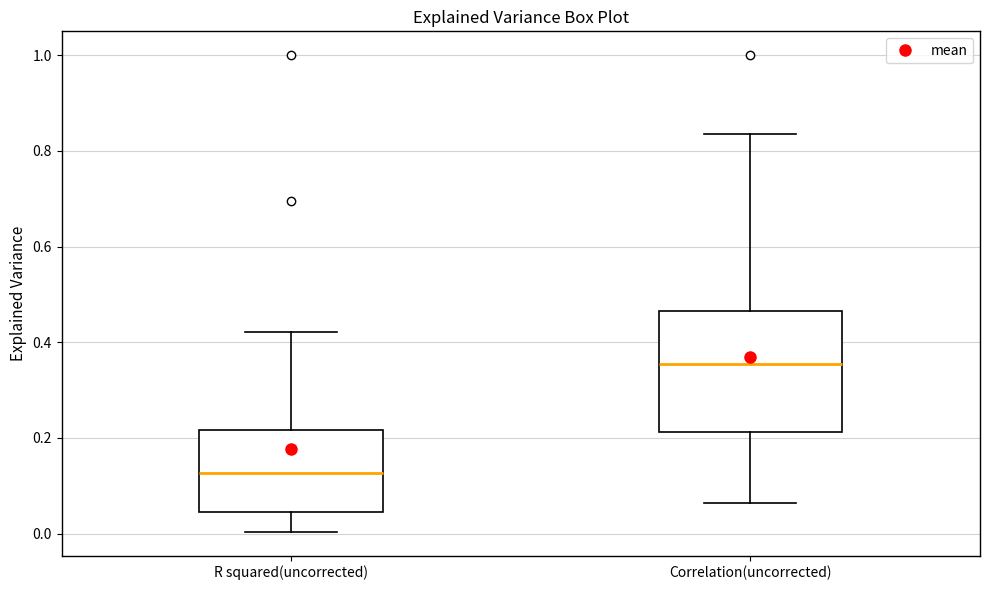

Which box's median line is the lowest?

R squared(uncorrected)